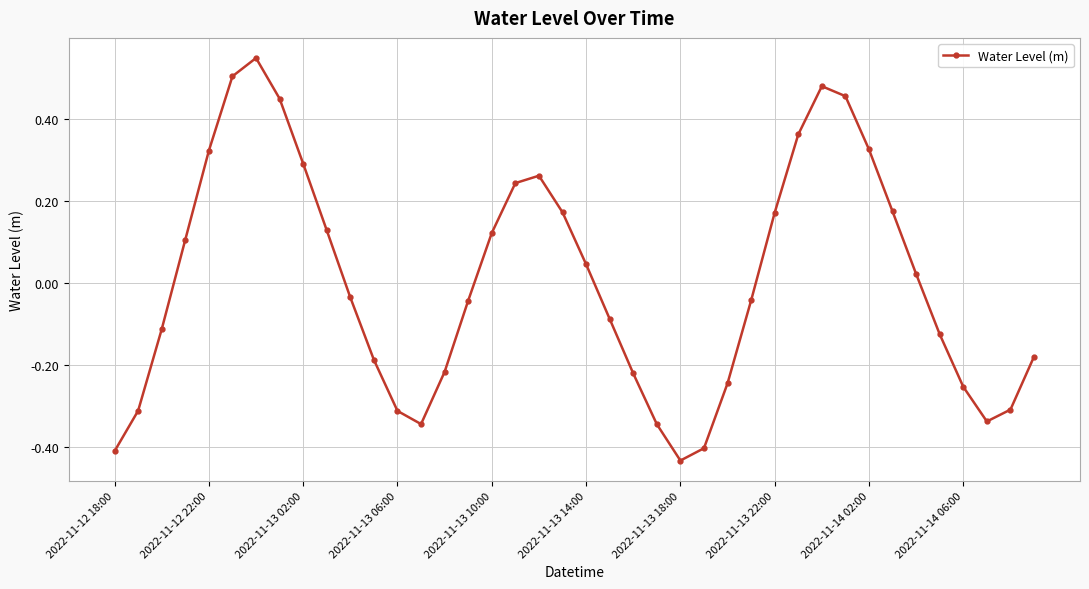

What is the difference between the maximum and second lowest values?

1.0